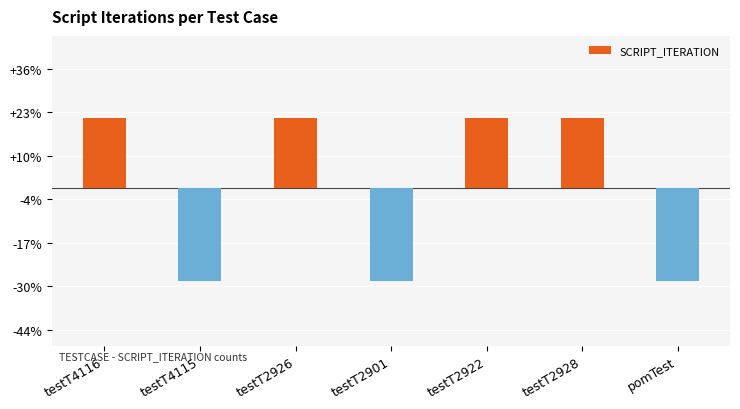

Does the chart contain any negative values?

Yes